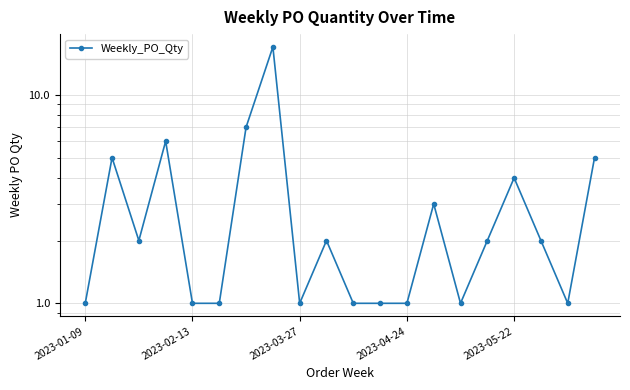

What is the maximum value shown in the chart?

17